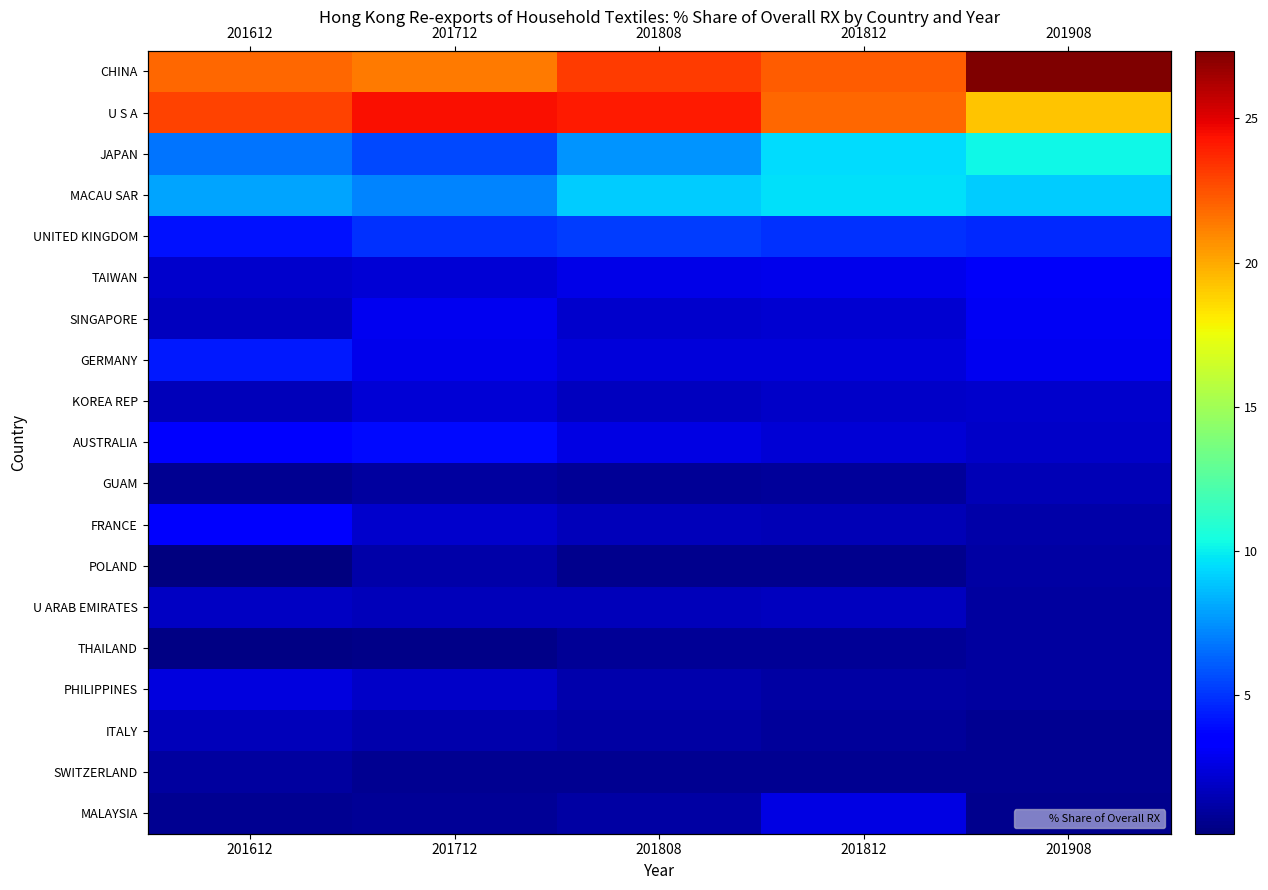

Which series has the largest range (max minus min)?

CHINA